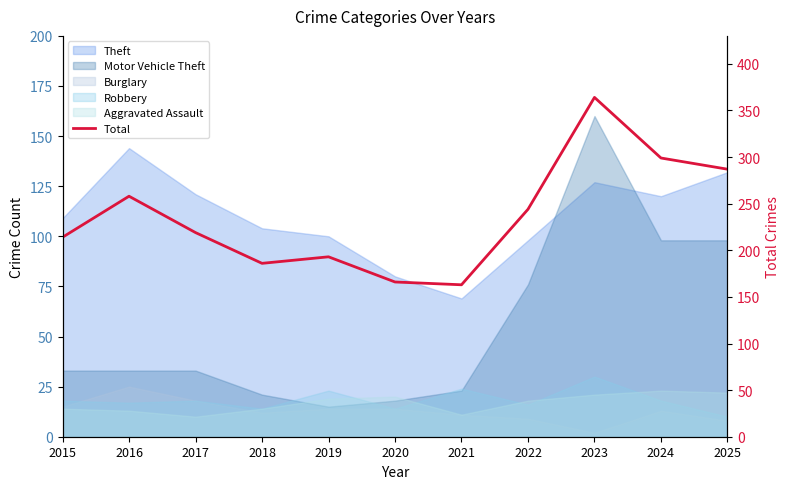

Where does the data first go above 219?

2016